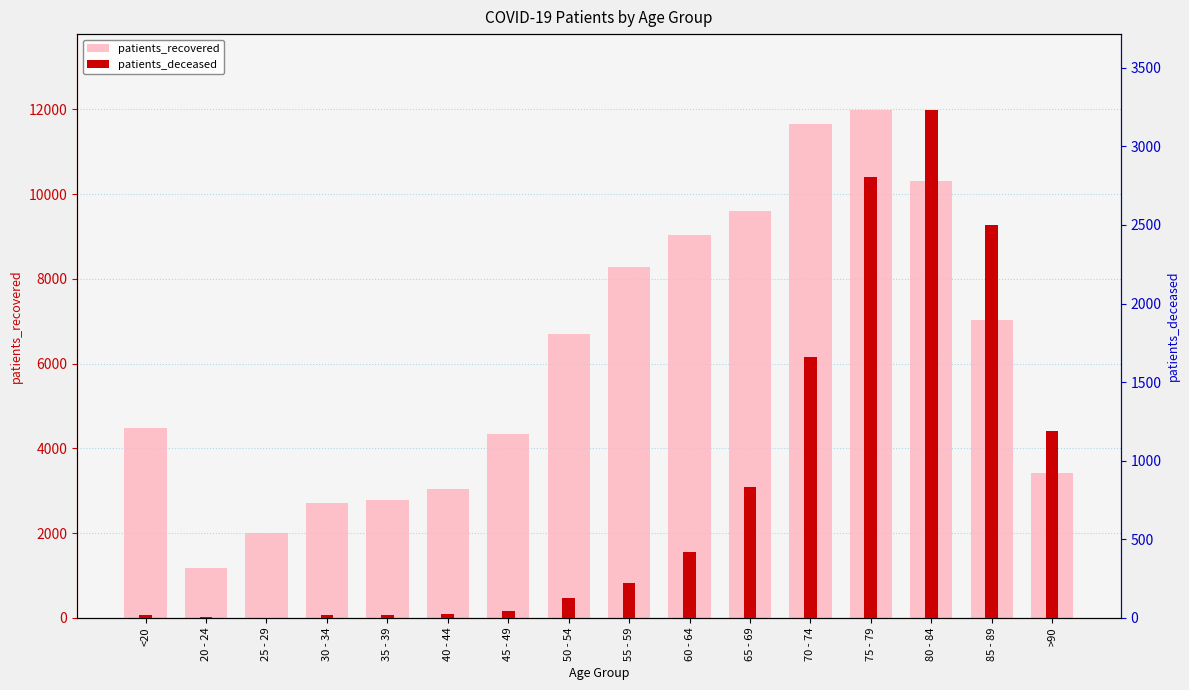

What are all the series names shown in the legend?

patients_recovered, patients_deceased